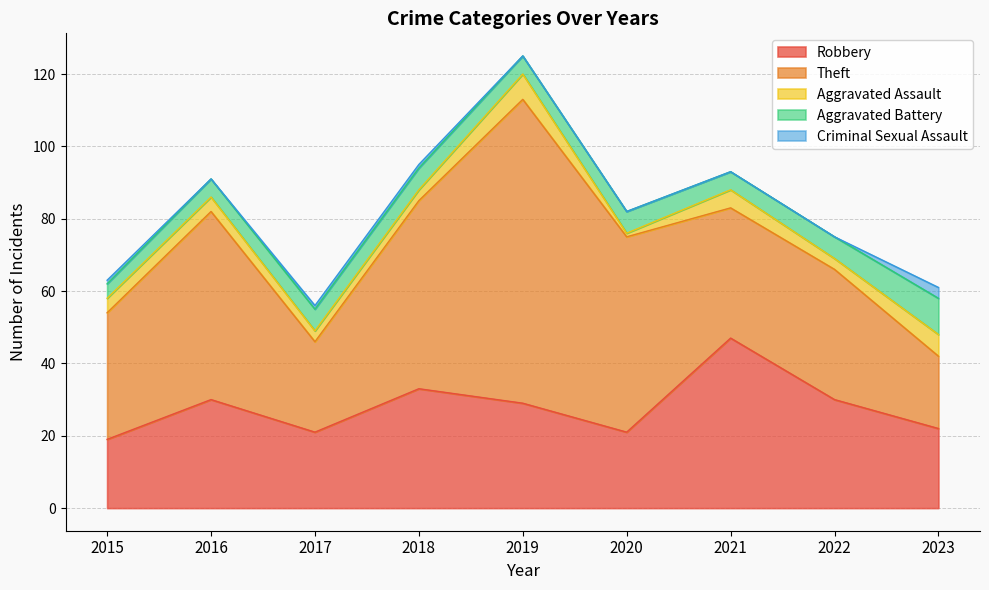

Count the number of categories in the chart.

9